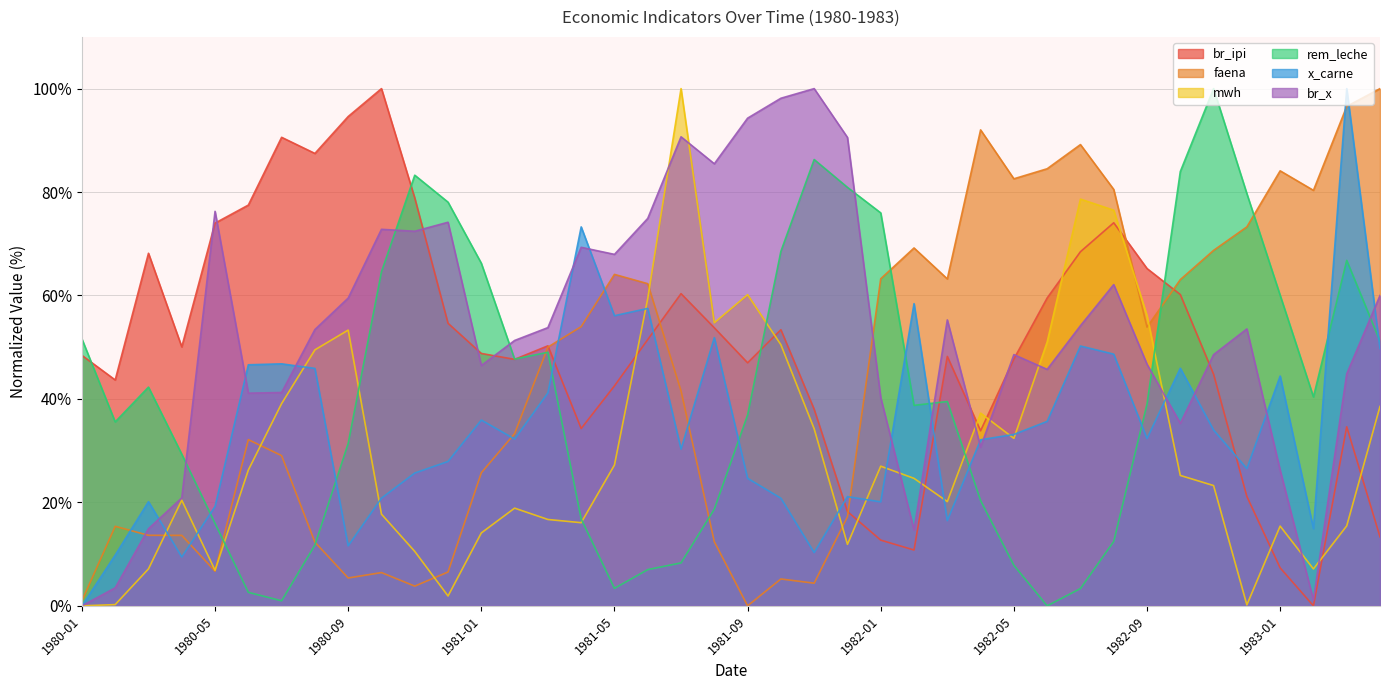

True or false: rem_leche and faena cross at least once.

True